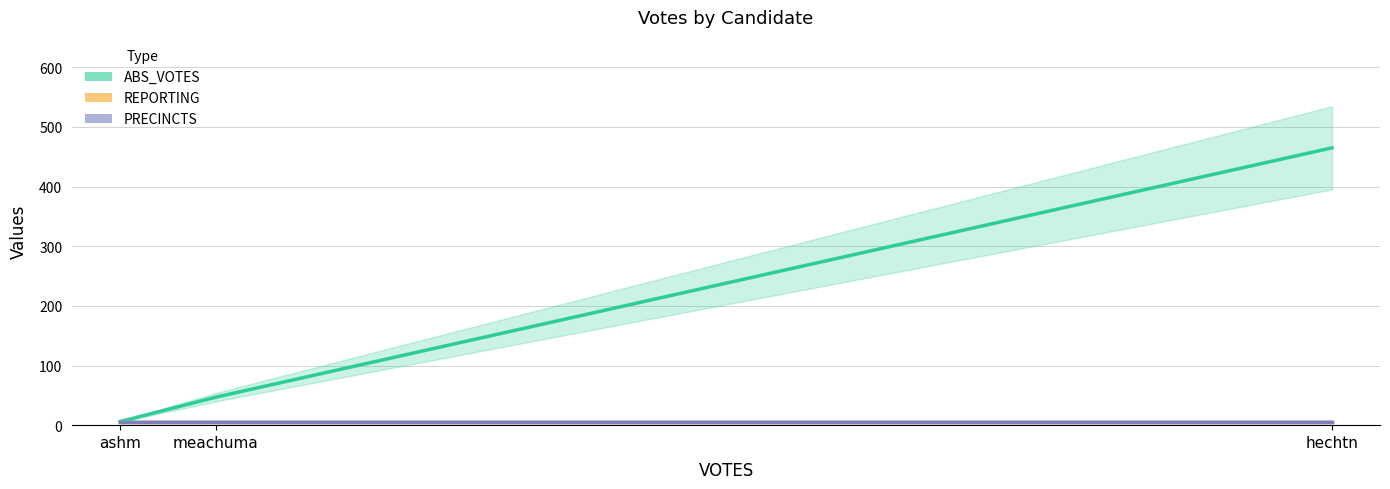

What value does the REPORTING series have at ashm?

6